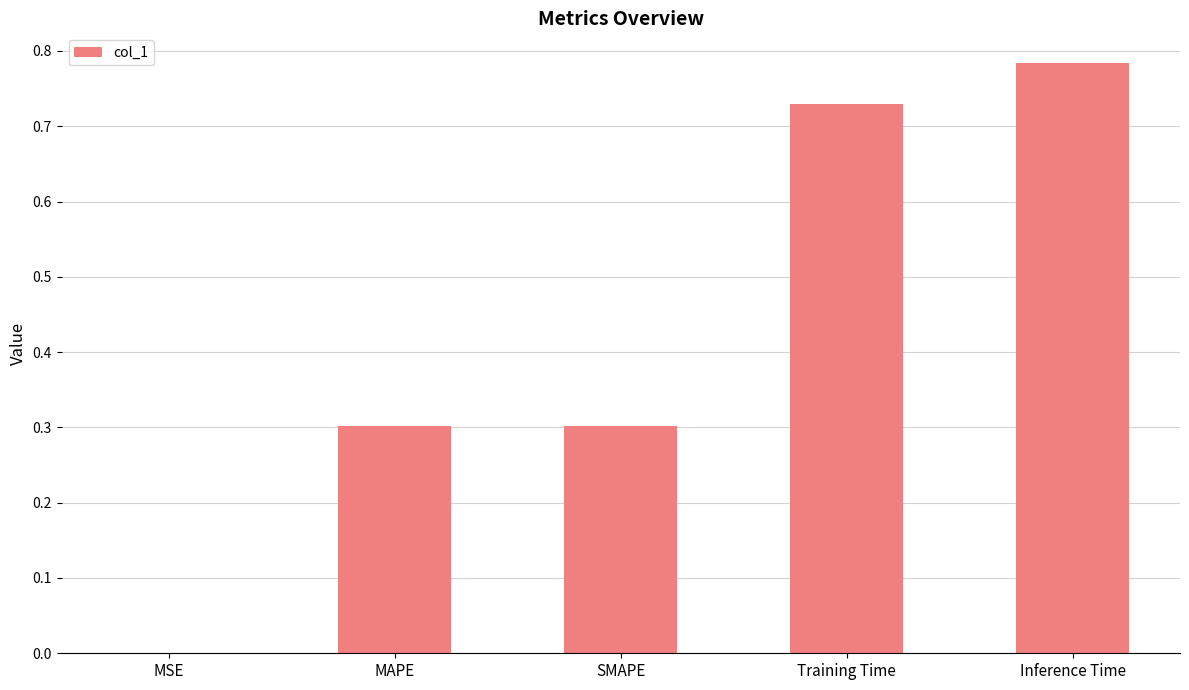

Are the bars horizontal?

No